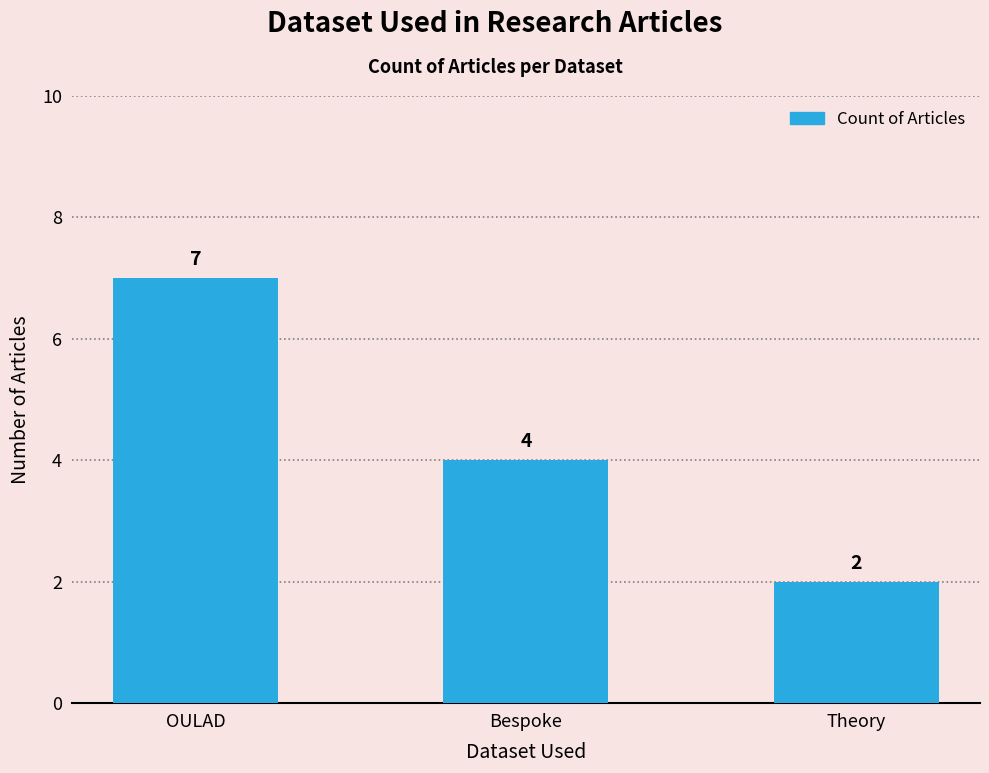

How many bars are there in total?

3